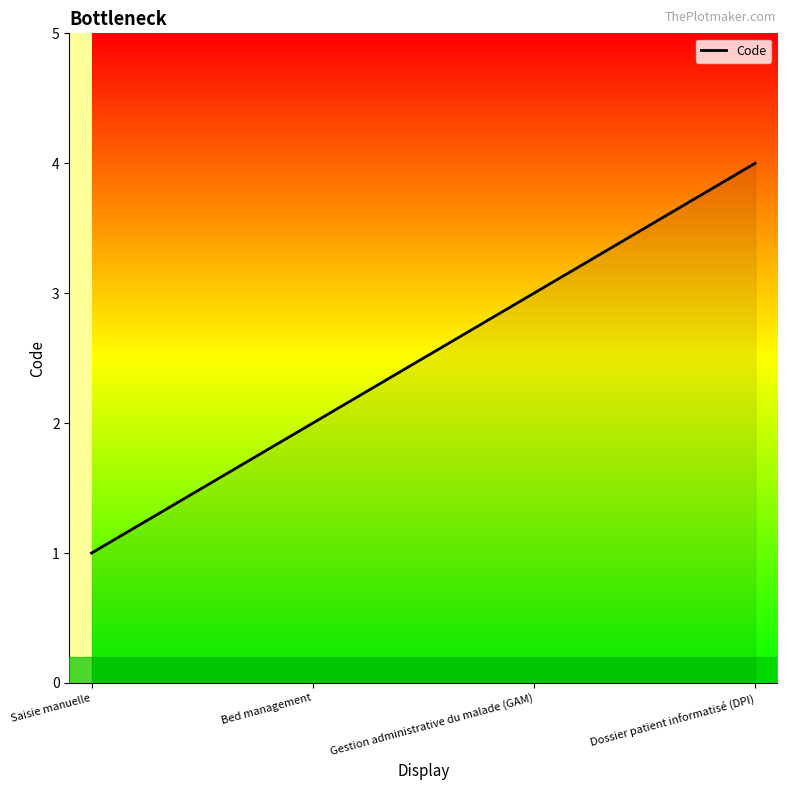

What is the difference between the maximum and minimum values?

3